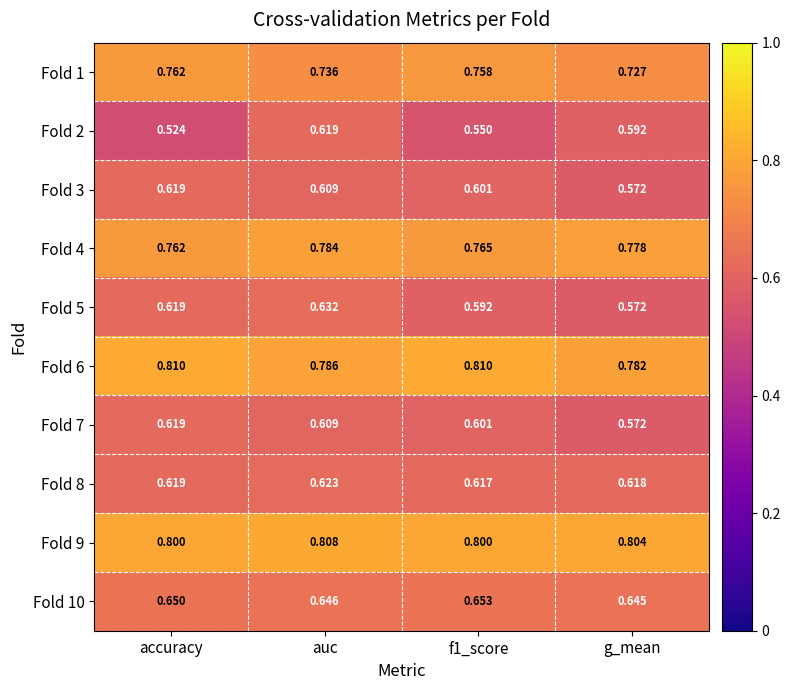

Which label corresponds to the smallest value in the chart?

accuracy